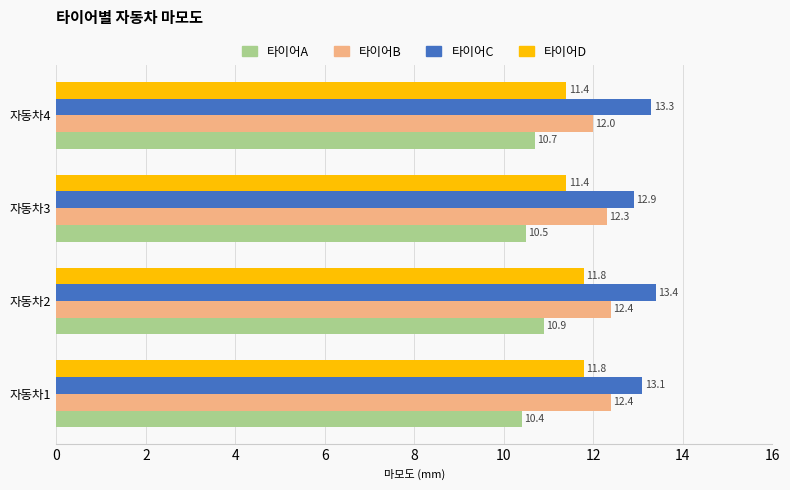

What is the difference between the second highest and second lowest values in the 타이어B series?

0.1